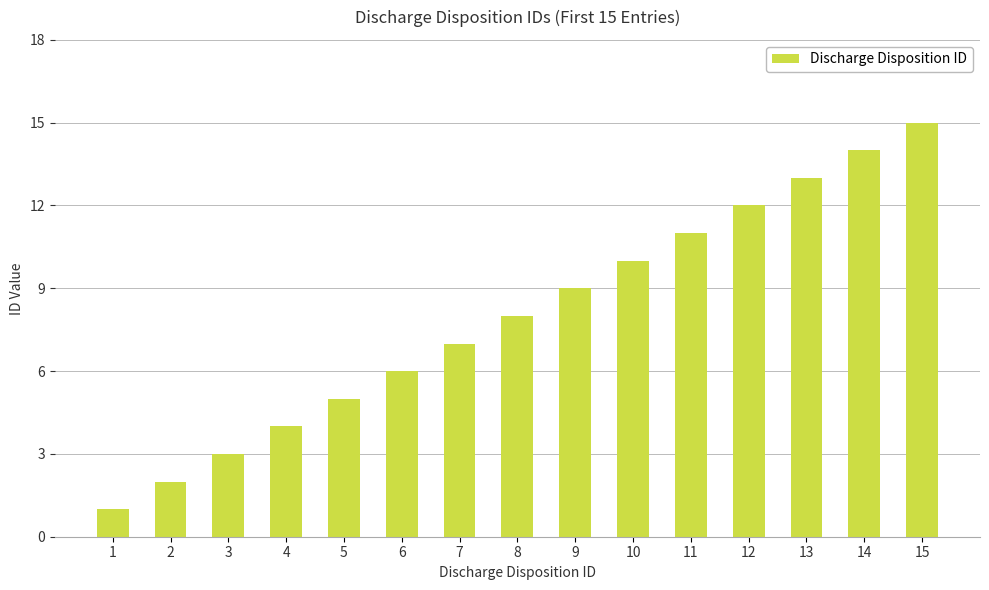

Which has a higher value, 7 or 6?

7